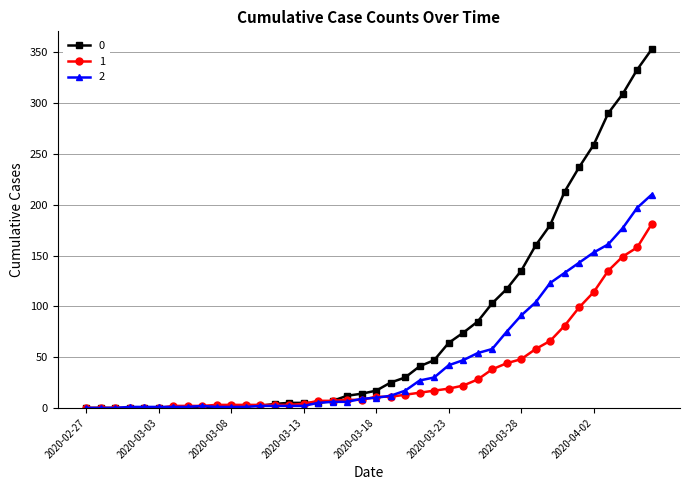

What is the maximum value shown in the chart?

353